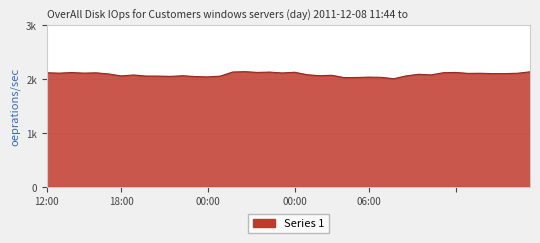

Does the chart display data point markers on the line(s)?

No